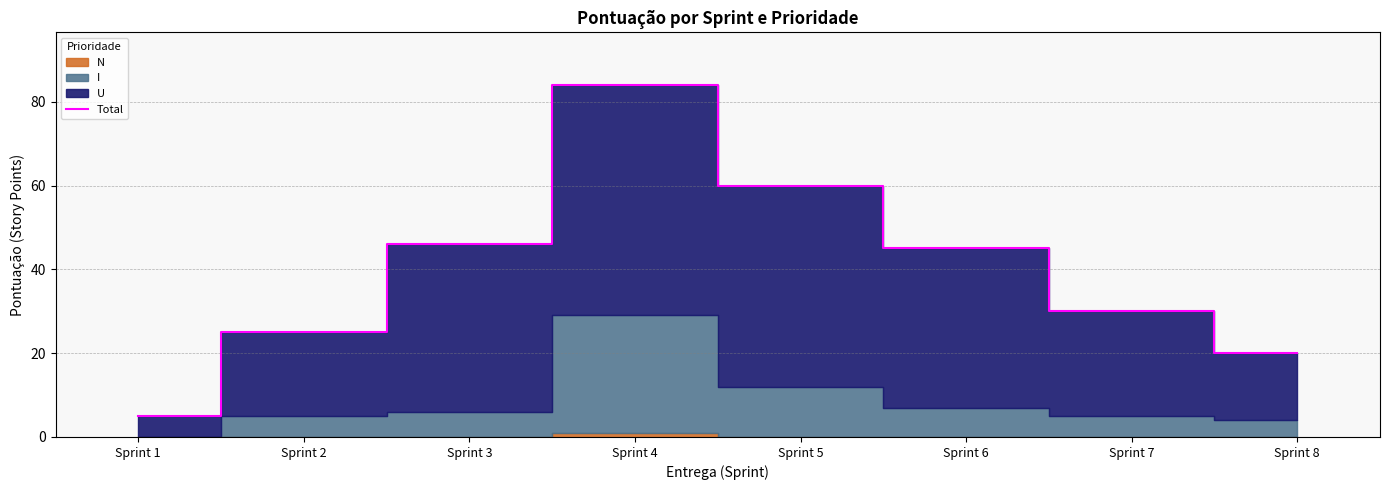

What is the maximum value shown in the chart?

84